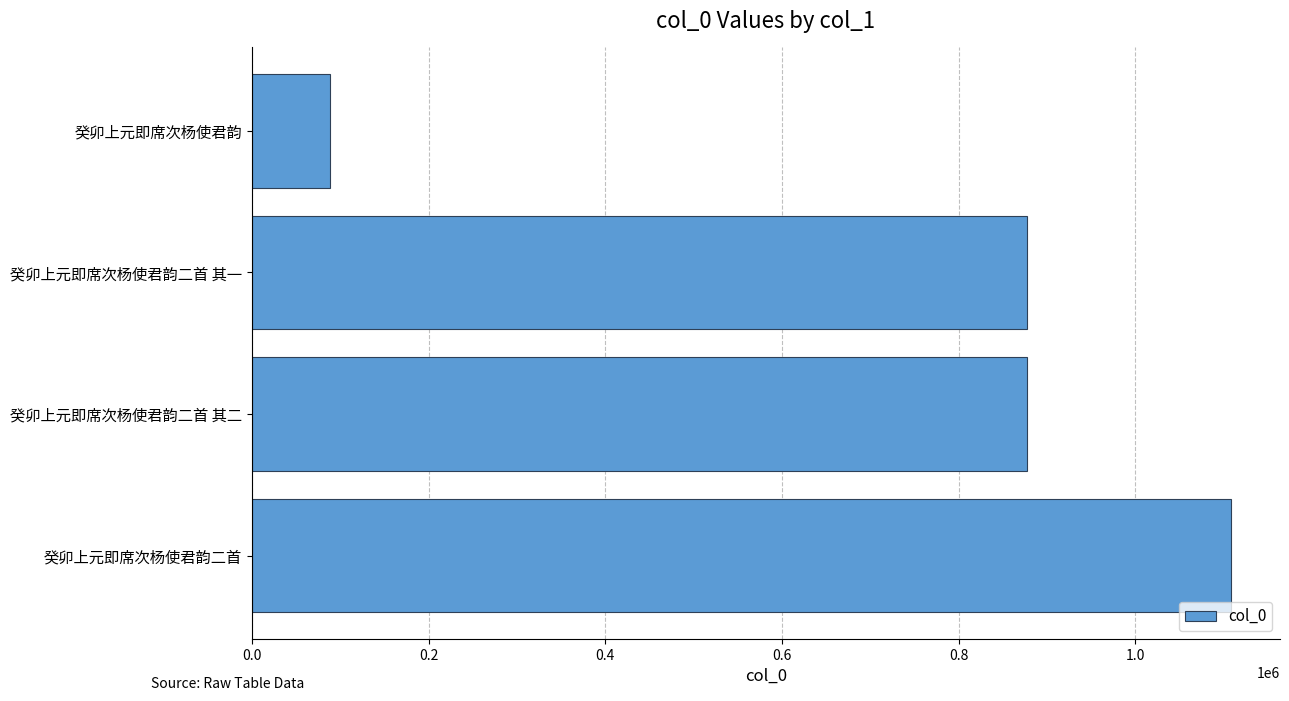

What is the minimum value shown in the chart?

88217